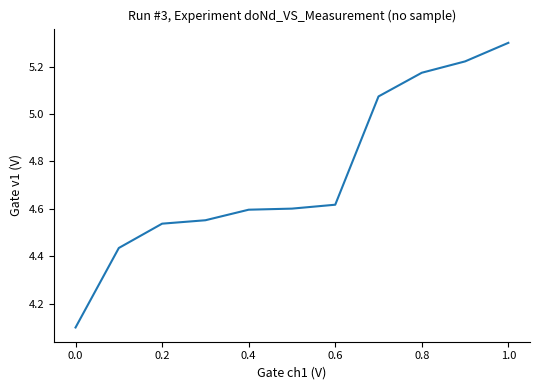

What is the smallest value displayed?

4.1